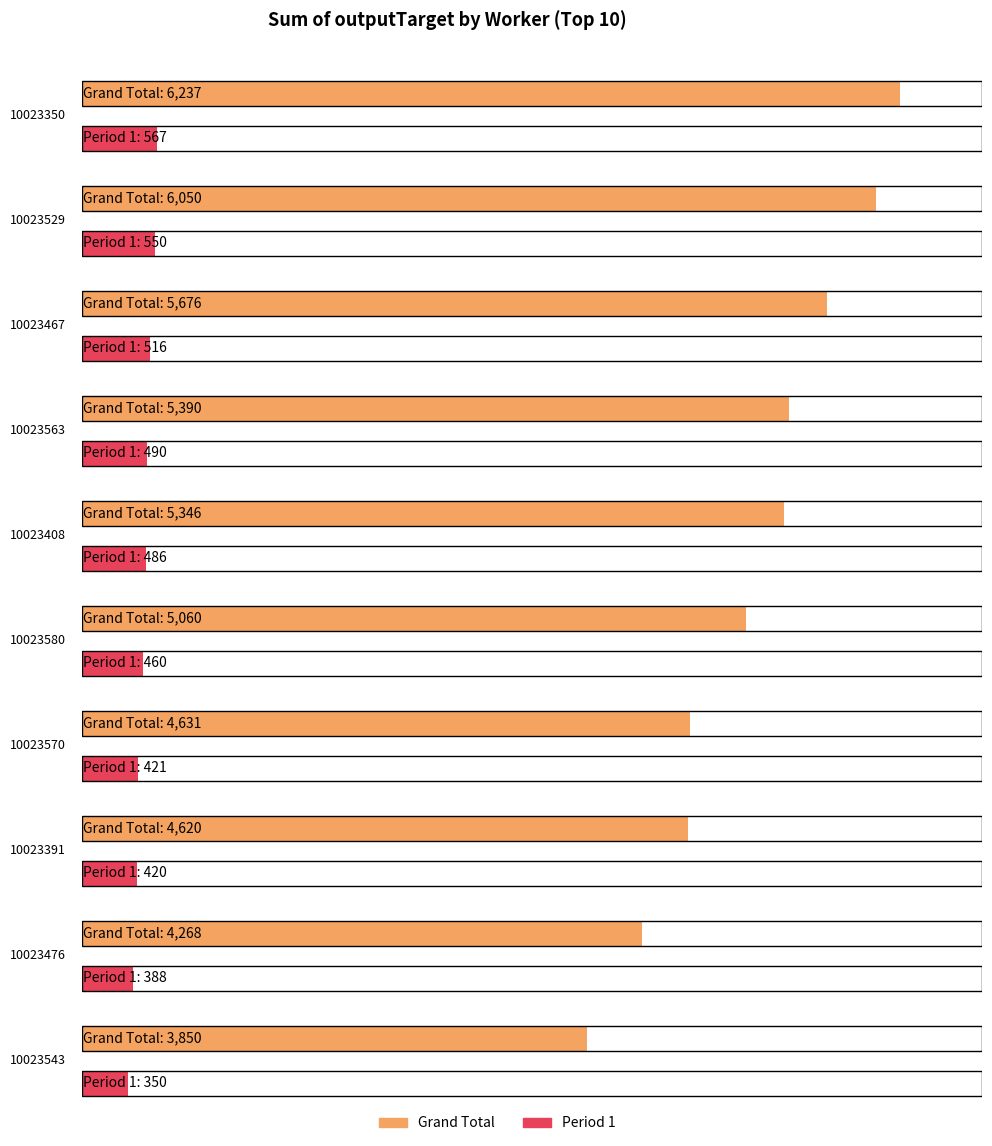

At which label is Period 5 closest to 393?

10023476